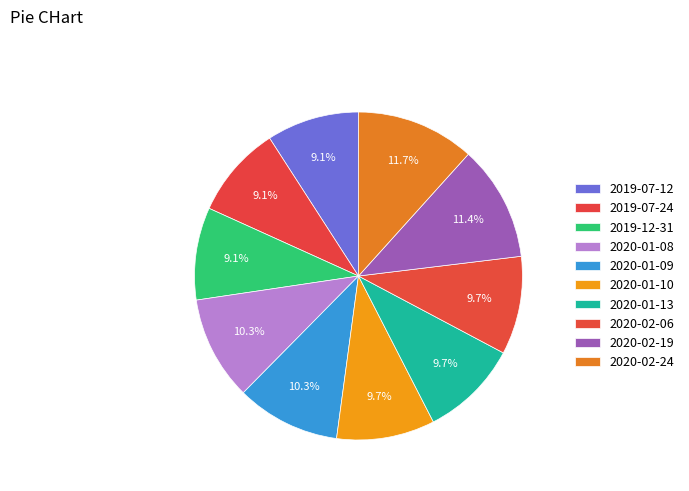

How many slices are in this pie chart?

10